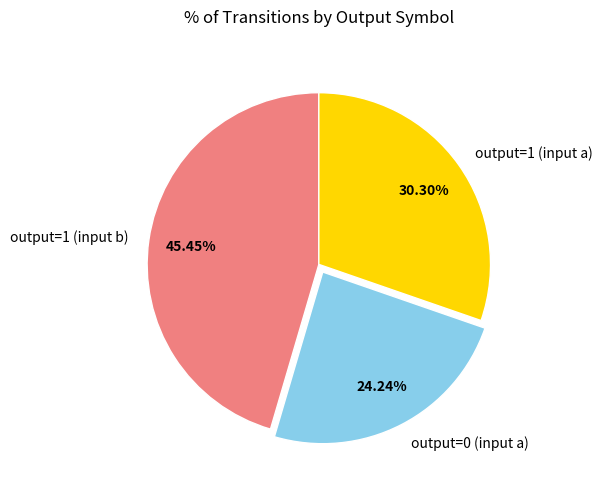

Do output=0 (input a) and output=1 (input b) together represent more than half of the pie?

Yes